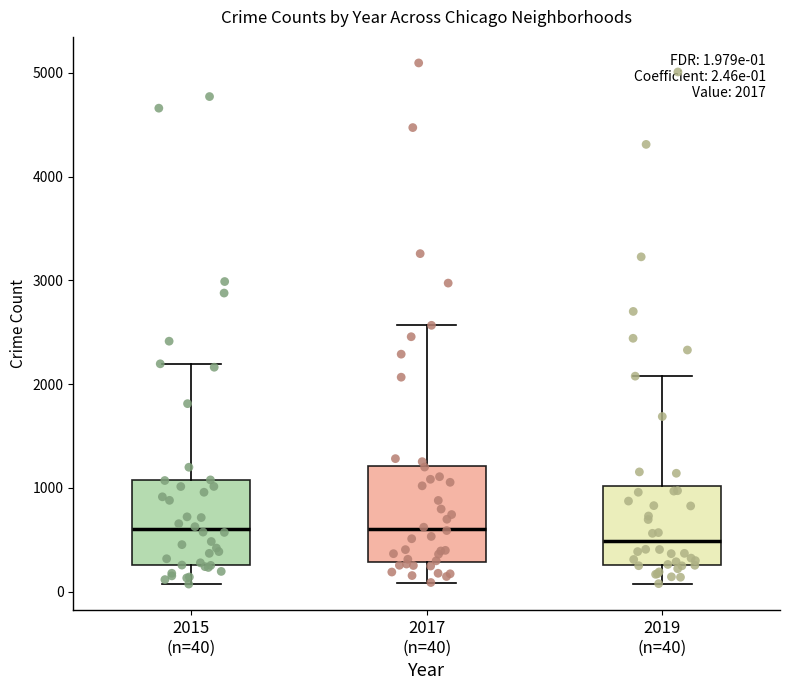

Which box is the tallest, from its lower edge to its upper edge?

2017 (n=40)